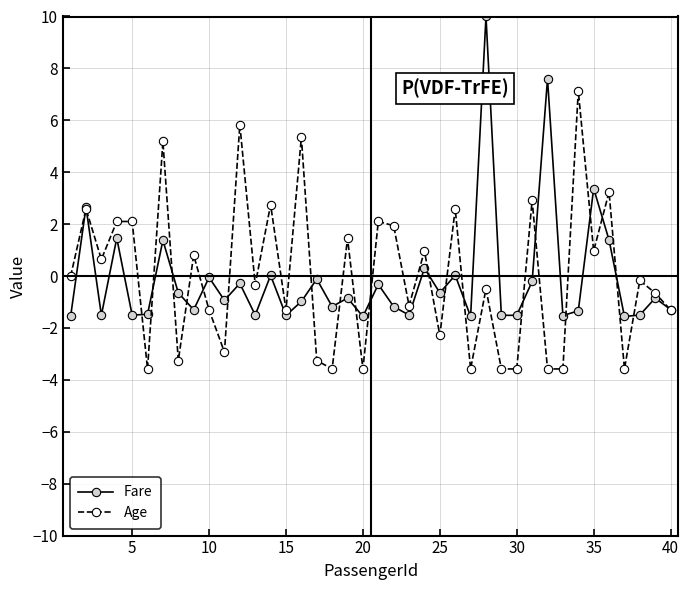

Which series has the widest spread of values?

Fare